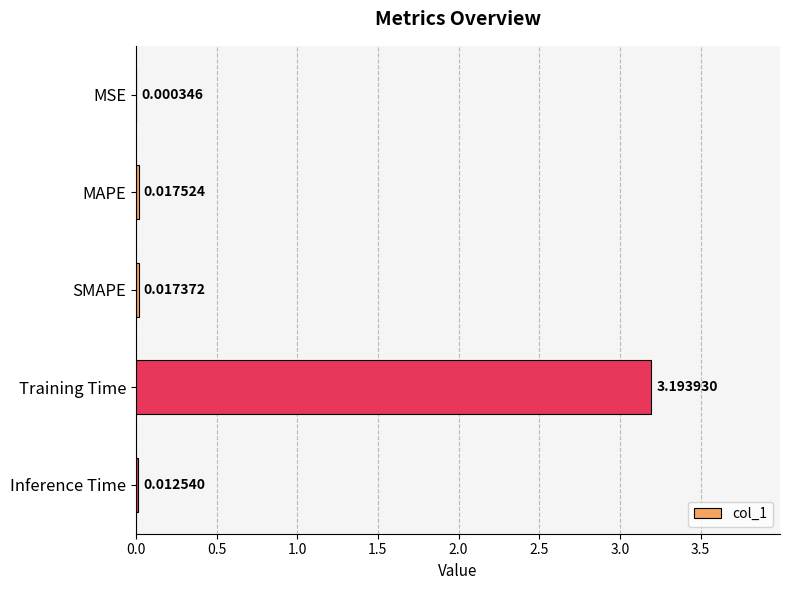

What is the average value?

0.6